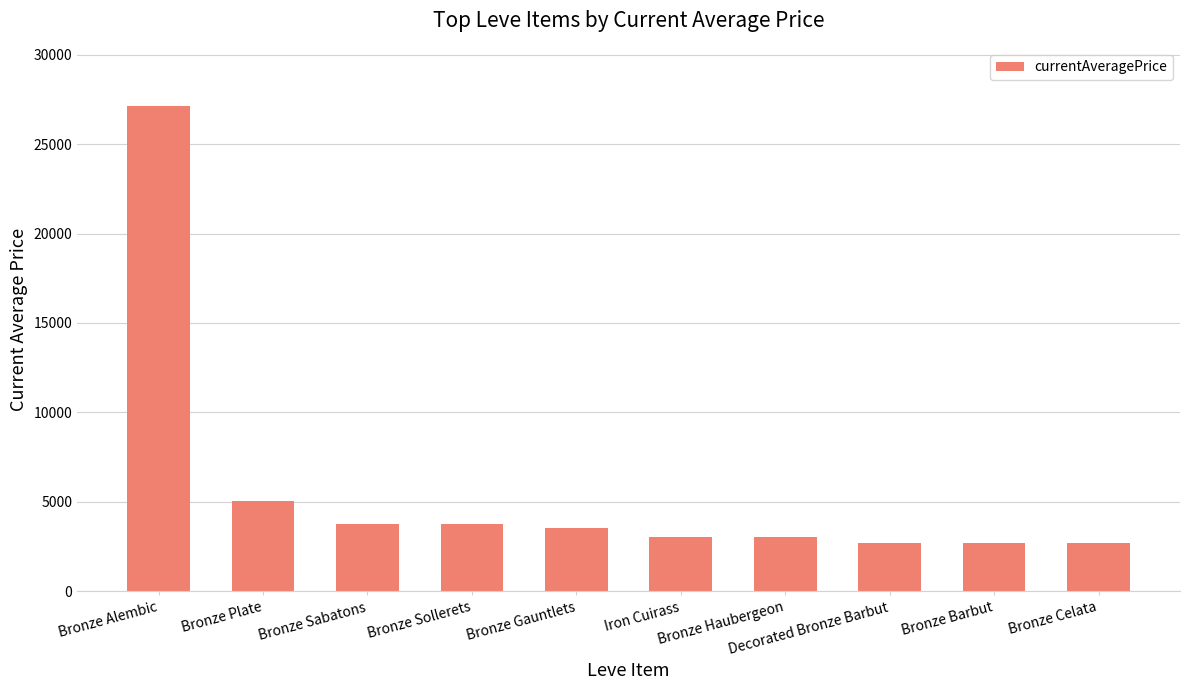

What is the difference between the second highest and second lowest values?

2391